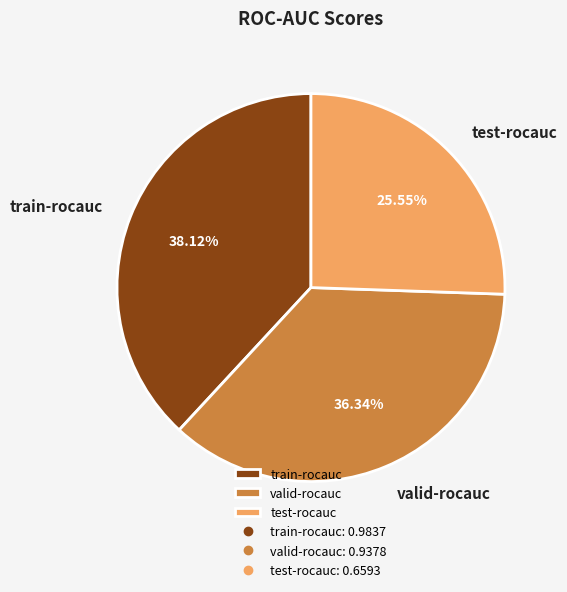

Is the sum of test-rocauc and train-rocauc greater than half?

Yes